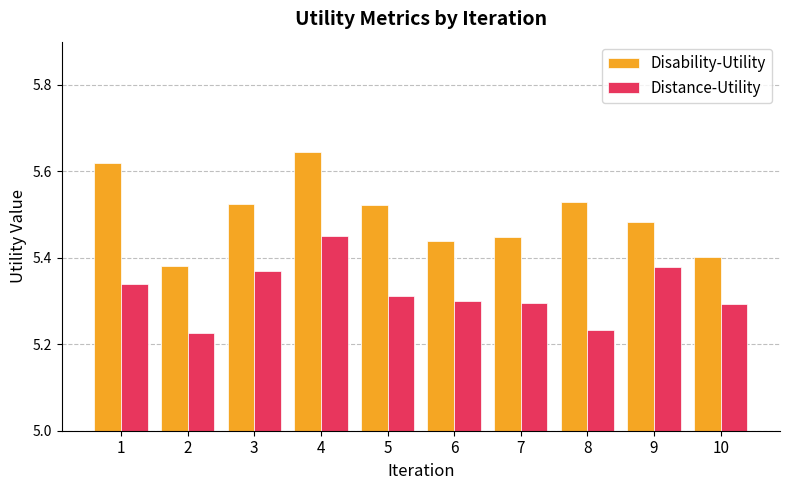

What are all the series names shown in the legend?

Disability-Utility, Distance-Utility